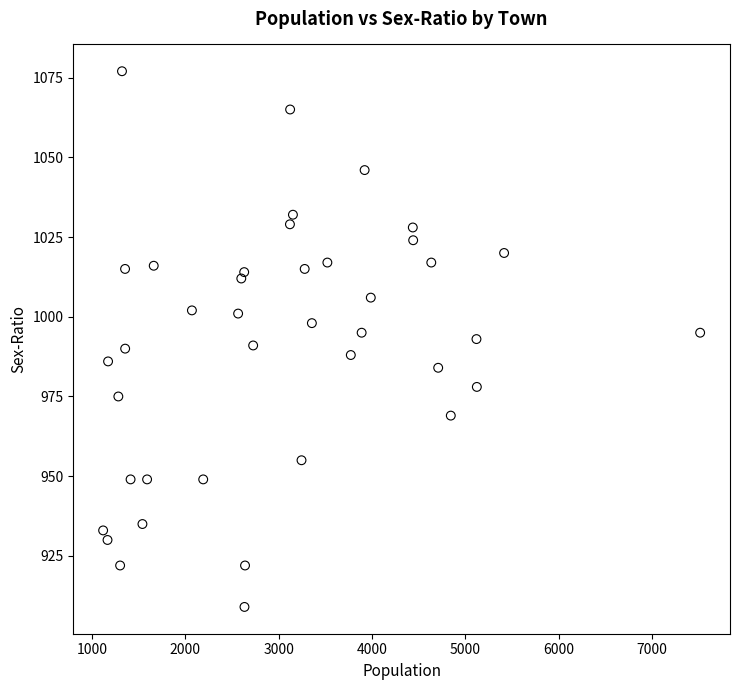

What is the range of Y values (max minus min)?

168